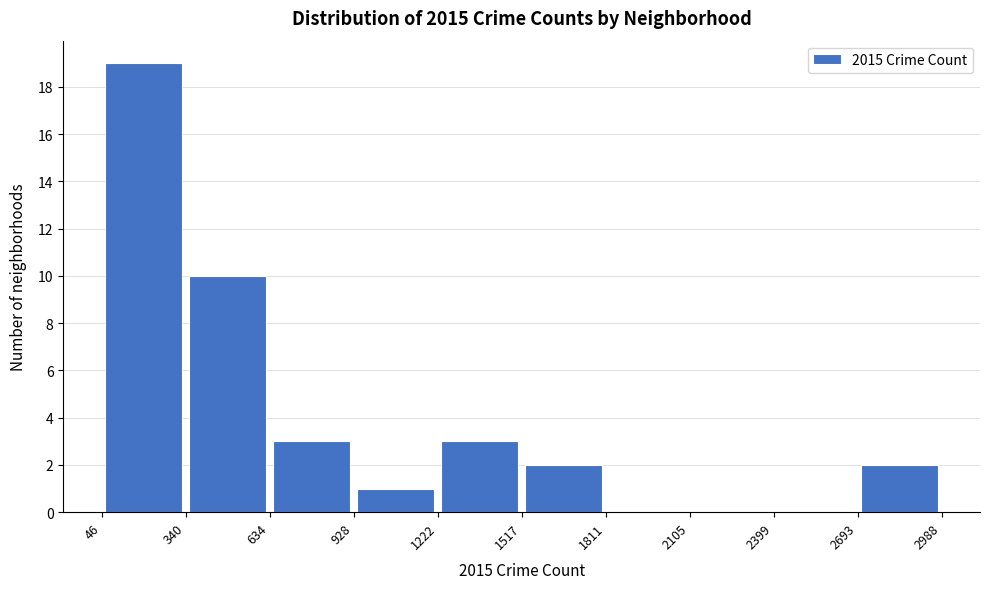

What is the height of the bar covering 634 to 928 on the x-axis? The values are not printed on the chart, so give them approximately, as read against the axis.

3